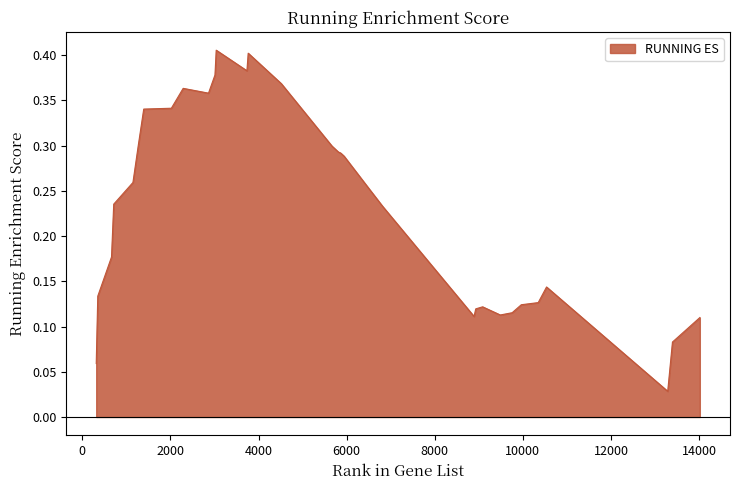

Reading left to right, extract all data points from this chart.

0.1	0.1	0.2	0.2	0.3	0.3	0.3	0.3	0.4	0.4	0.4	0.4	0.4	0.4	0.4	0.3	0.3	0.3	0.3	0.3	0.2	0.2	0.2	0.1	0.1	0.1	0.1	0.1	0.1	0.1	0.1	0.0	0.1	0.1